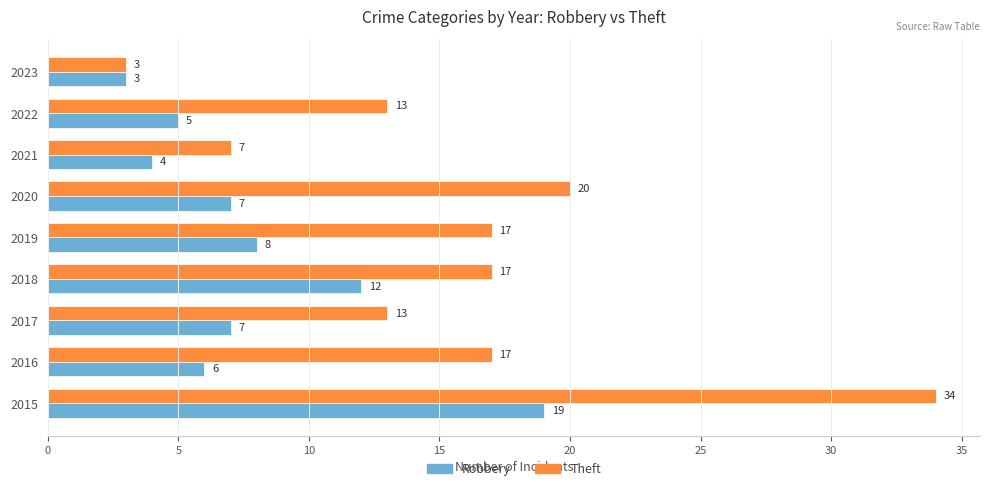

List the series in order of their peak value, lowest first.

Robbery, Theft